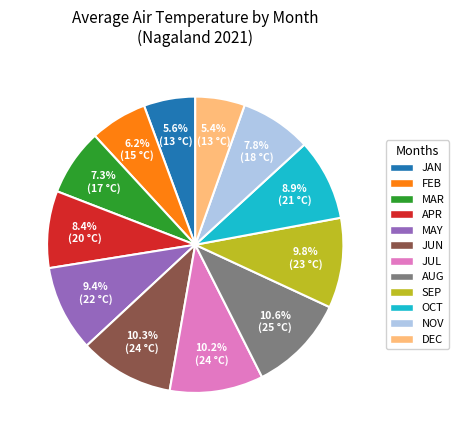

To the nearest percent, what is the difference between the FEB and OCT slice percentages?

3%